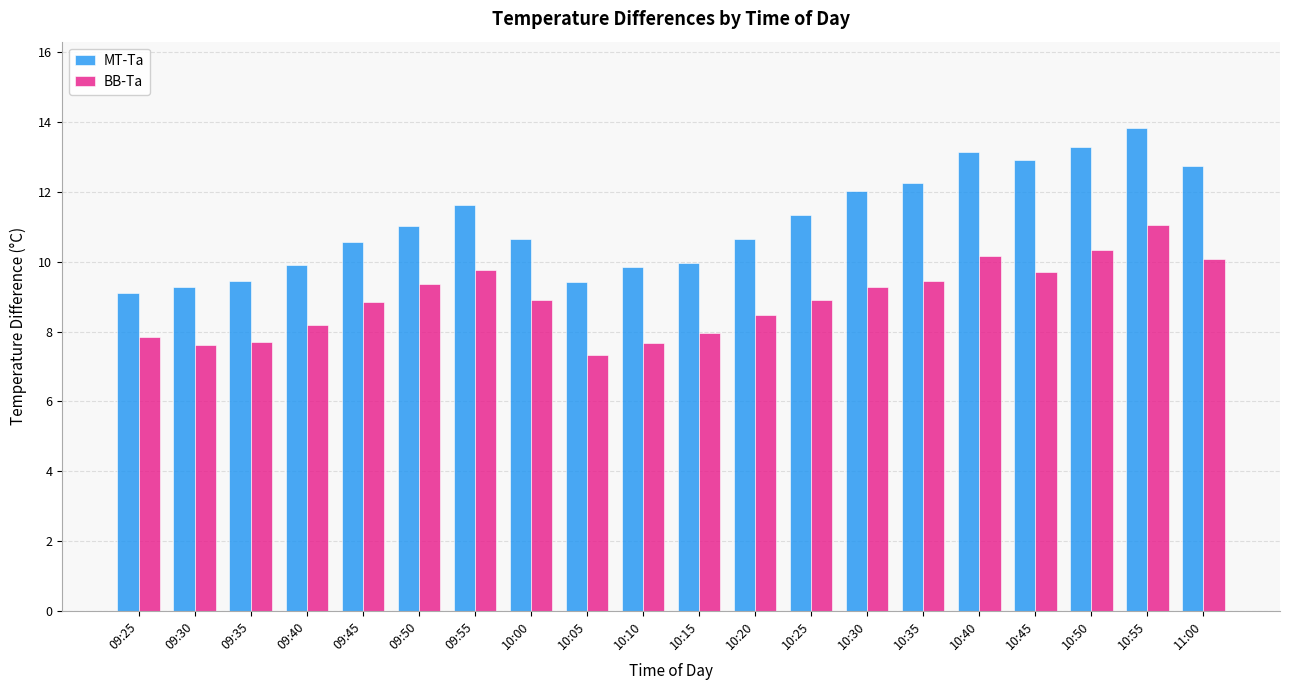

What is the difference between the maximum and minimum values in the BB-Ta series?

3.7